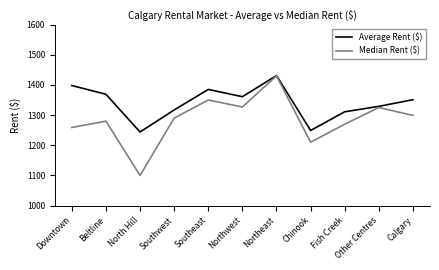

Count the number of data series in this chart.

2